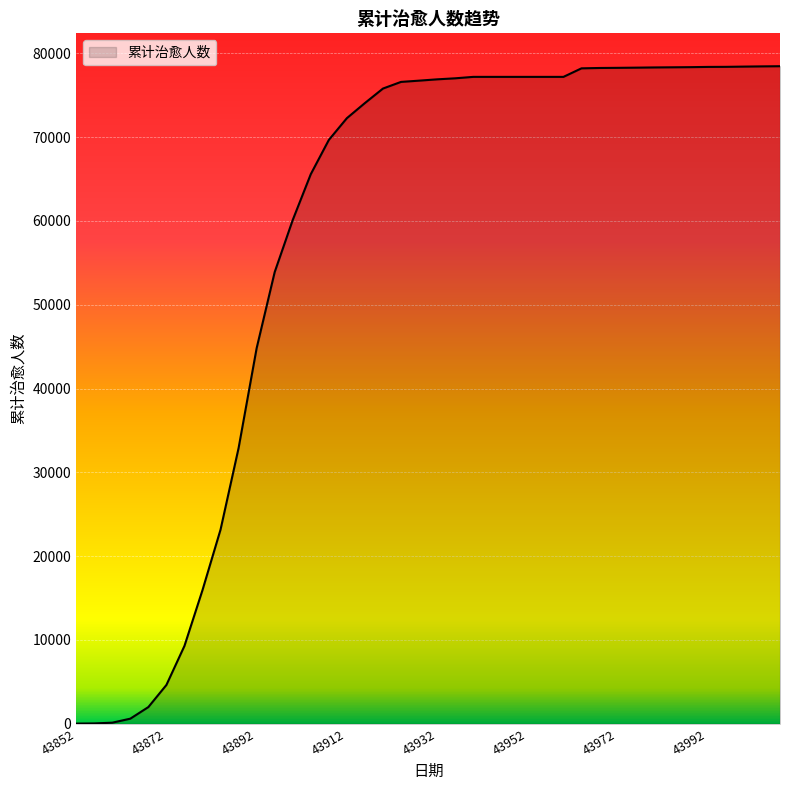

What is the maximum value shown in the chart?

78449